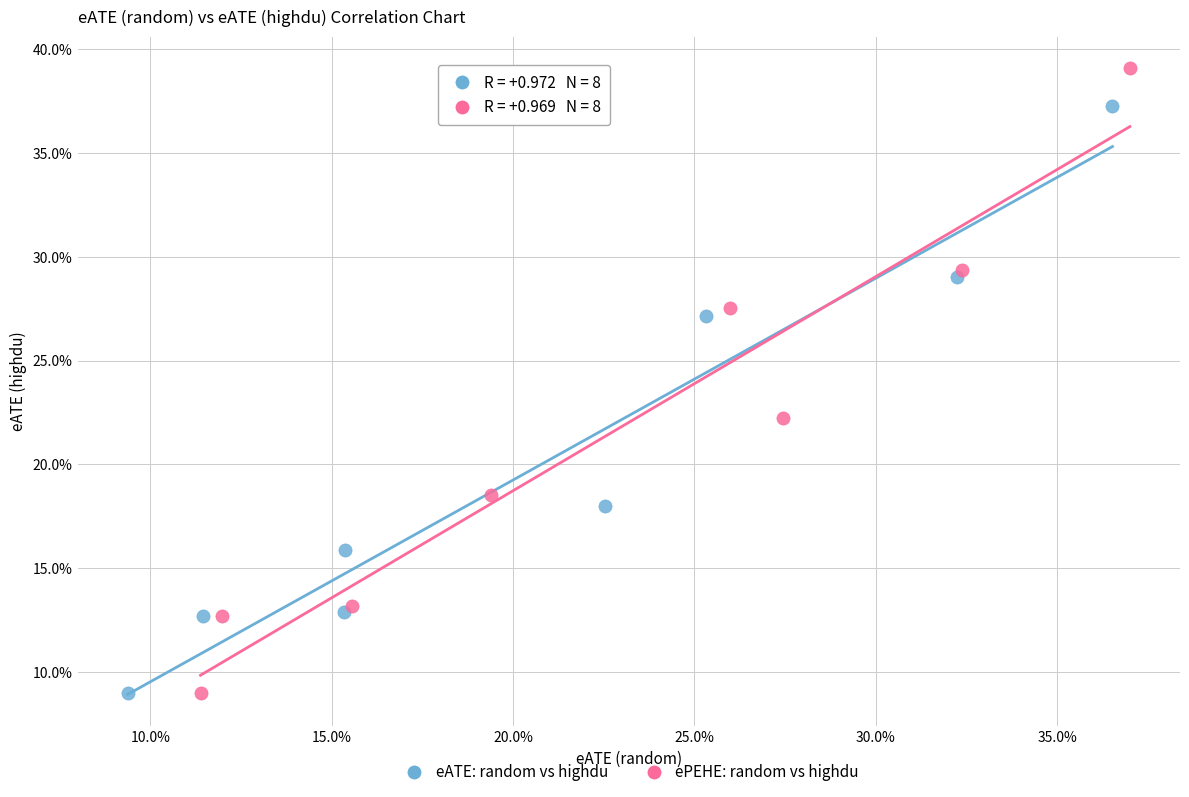

What are all the series names shown in the legend?

eATE: random vs highdu, ePEHE: random vs highdu